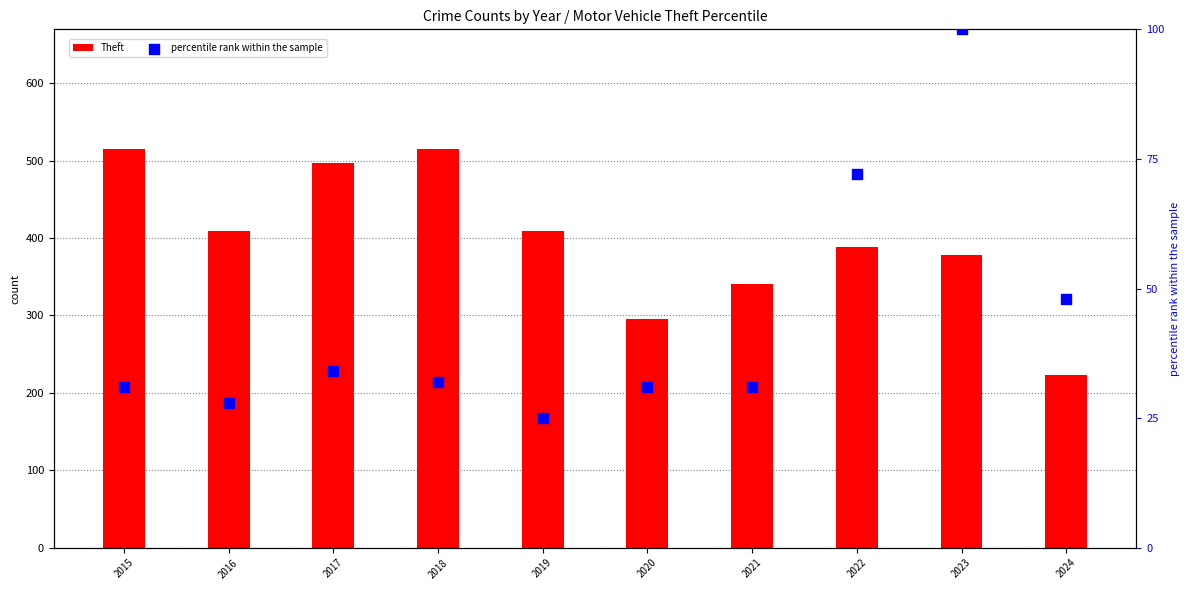

Is the value of Theft at 2019 greater than the value of percentile rank within the sample at 2018?

Yes